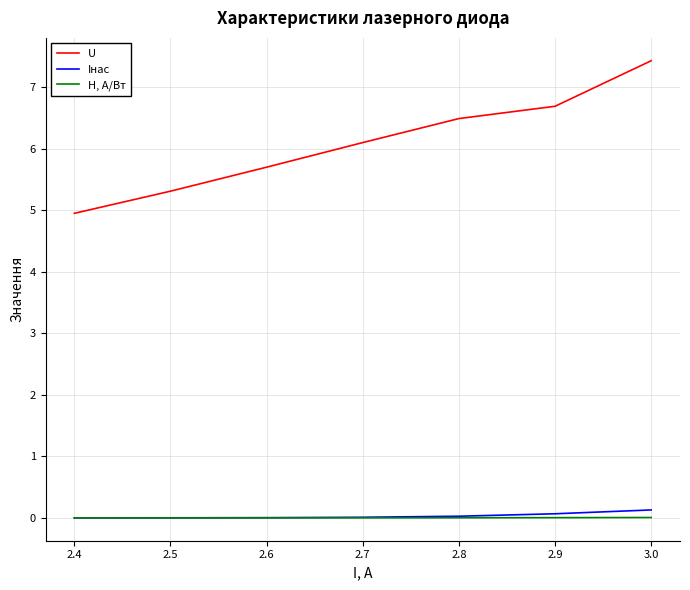

Which label corresponds to the largest value in the chart?

3.0